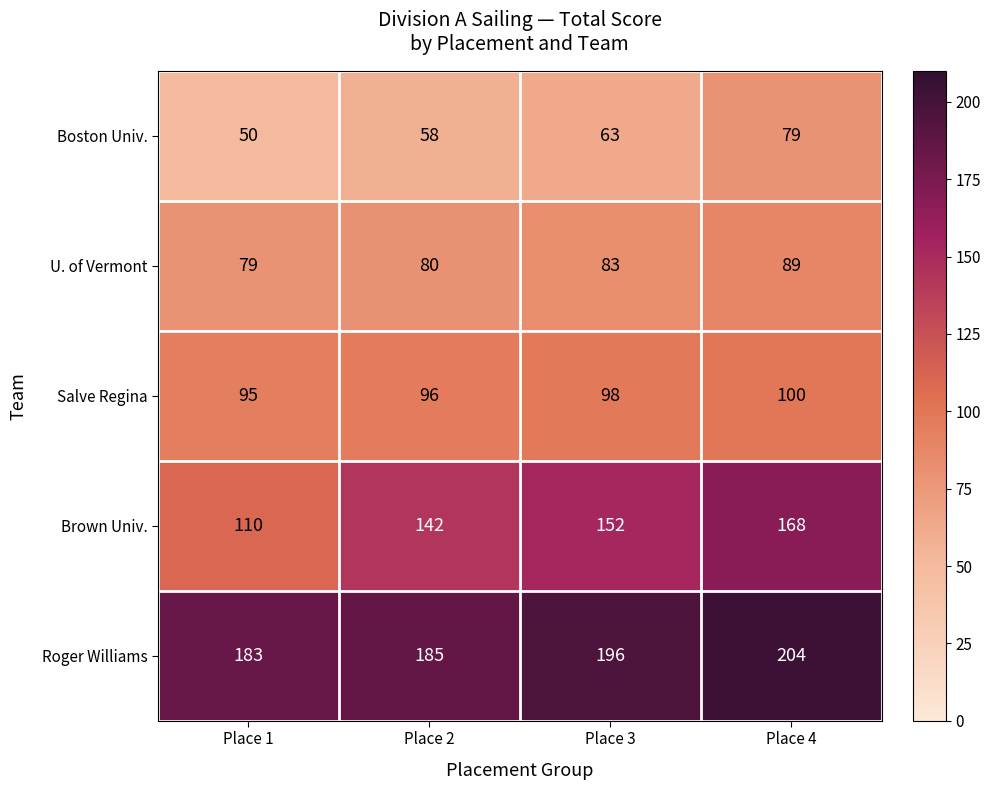

How many categories are shown in the chart?

4